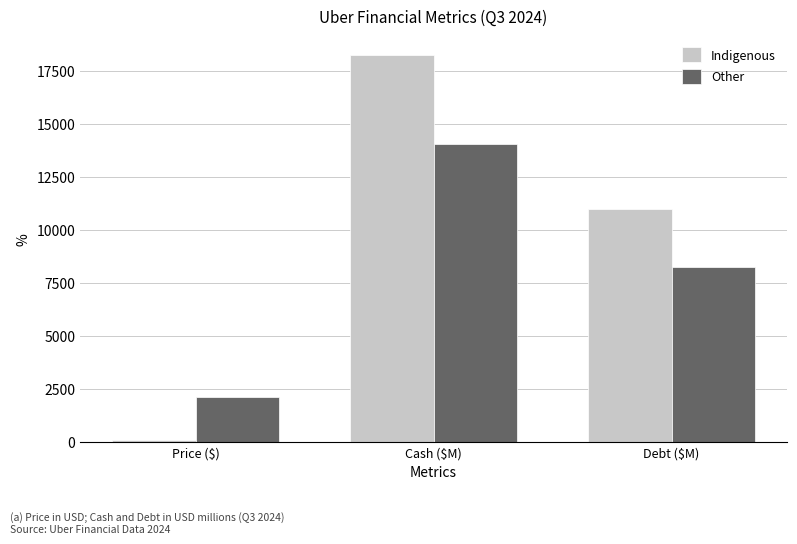

What is the highest value of the Indigenous series?

18231.0